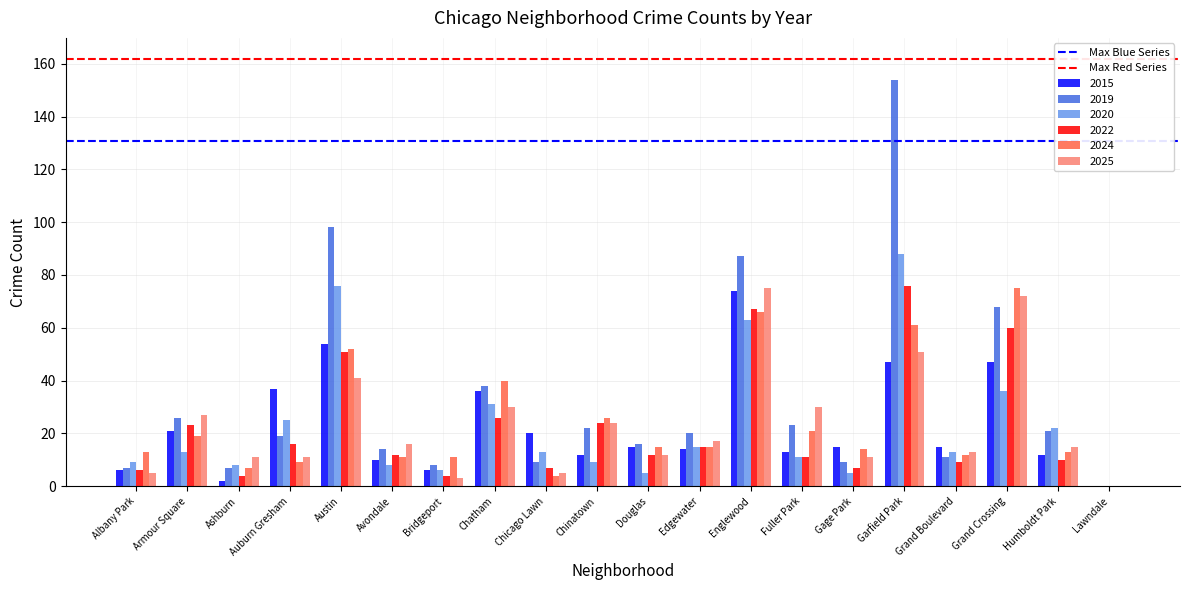

At which label is 2020 closest to 44?

Grand Crossing